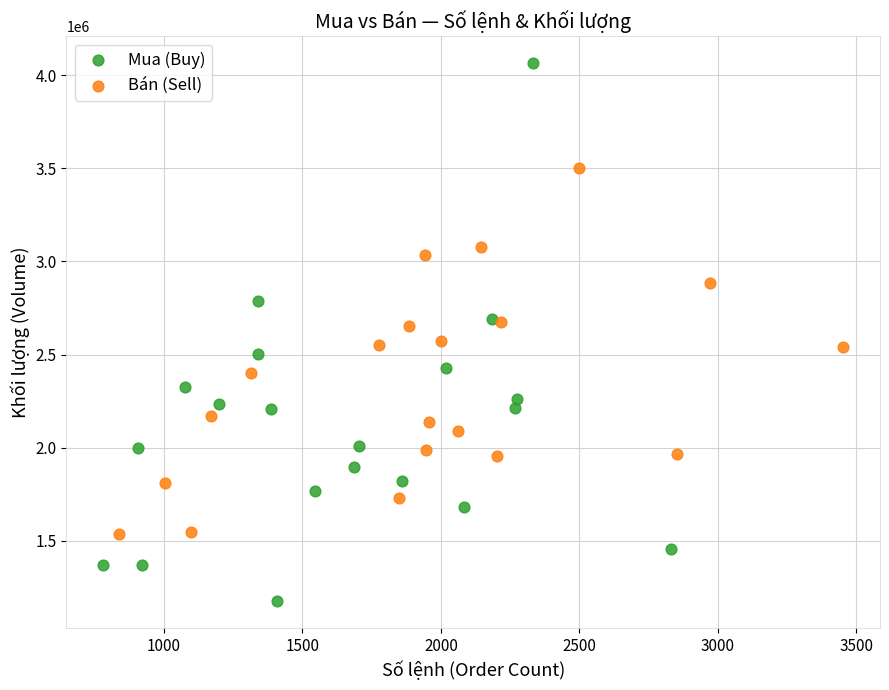

Which series contains the highest Y value?

Mua (Buy)